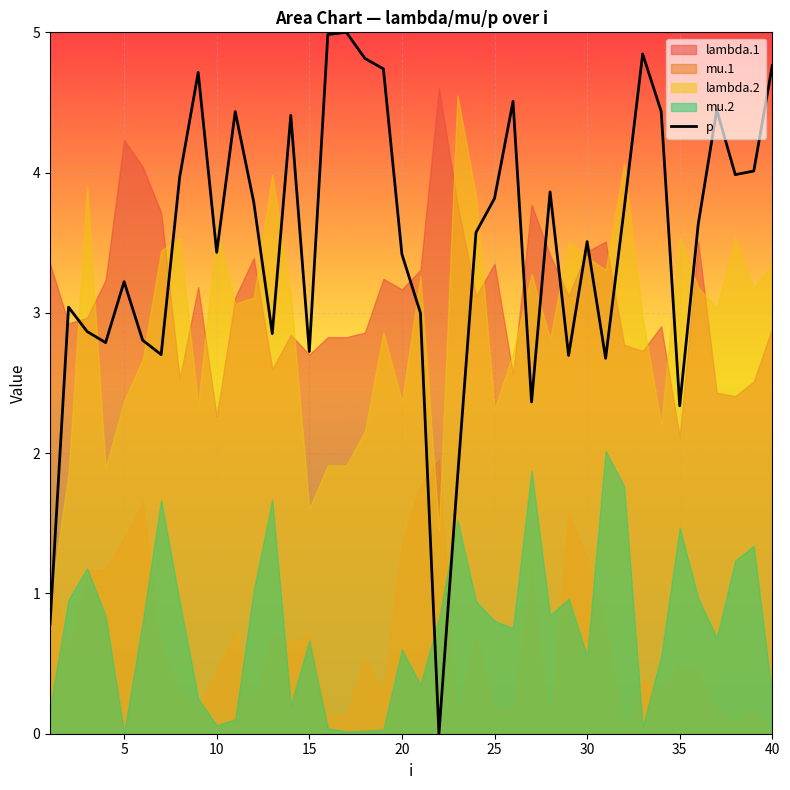

How many categories are shown in the chart?

40